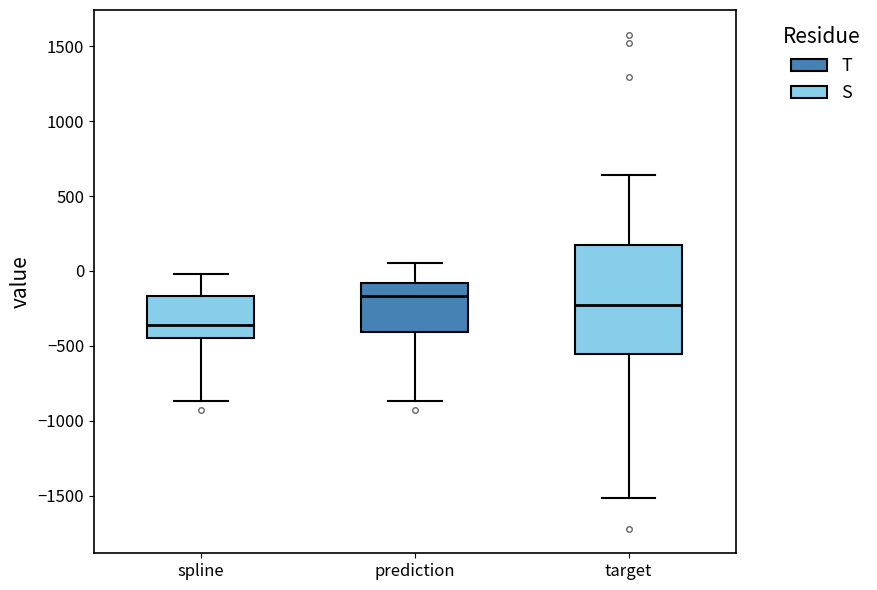

Which box is the tallest, from its lower edge to its upper edge?

target